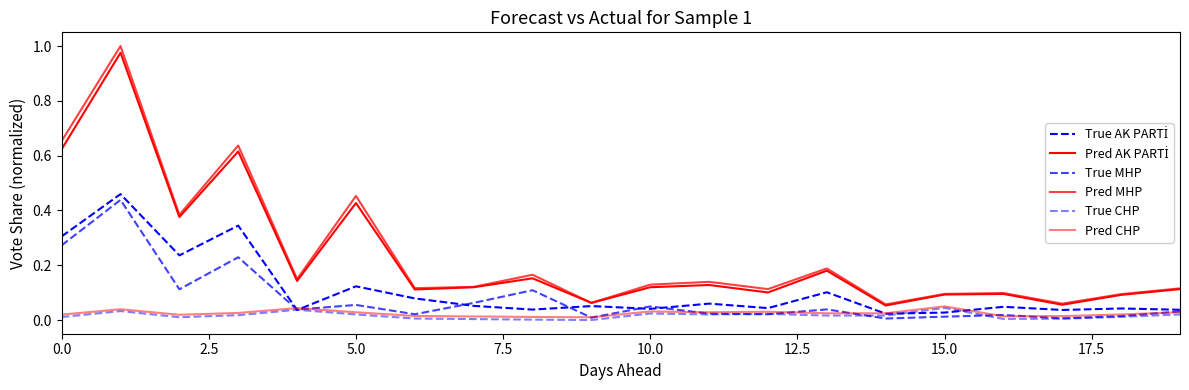

Does the chart have visible grid lines?

No